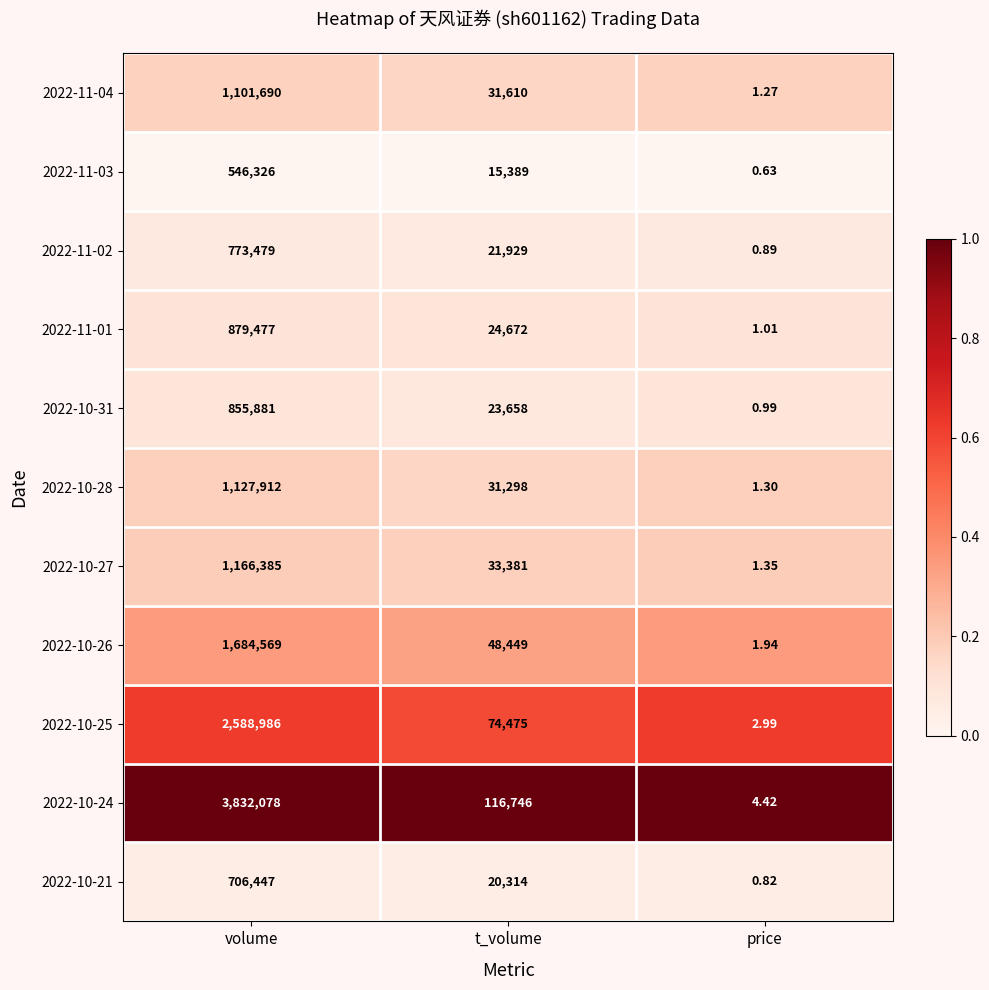

At which category is the sum across all series the highest?

volume